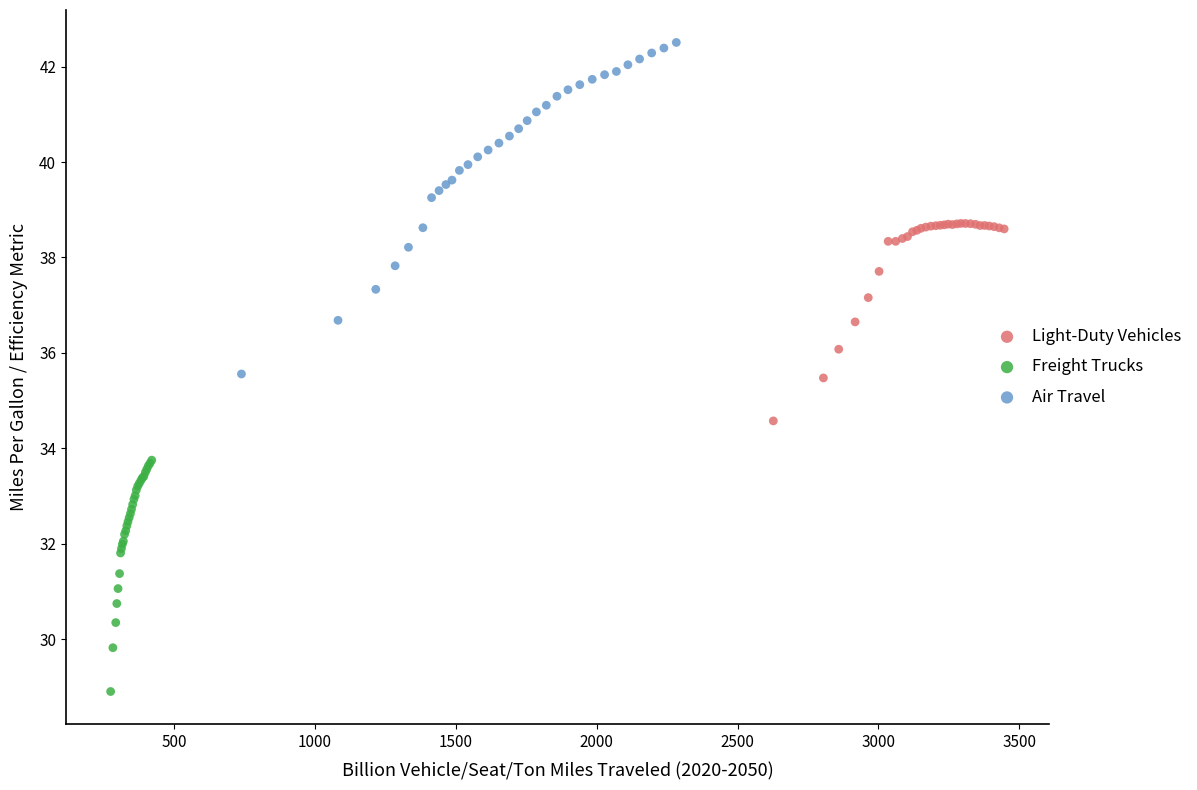

Which series has the largest Y range (max minus min)?

Air Travel